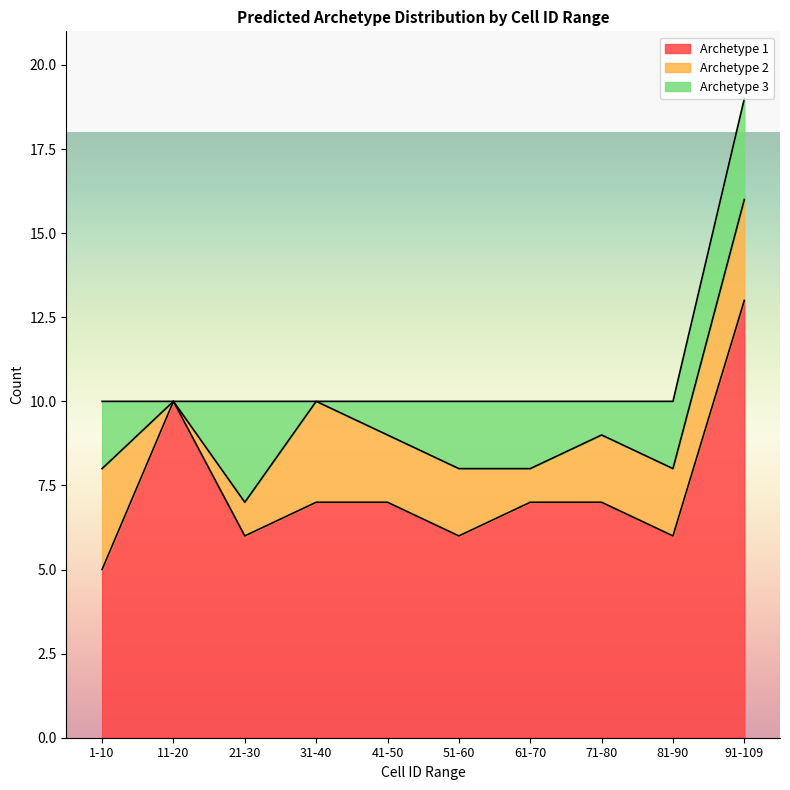

Which category has the lowest value in the Archetype 1 series?

1-10